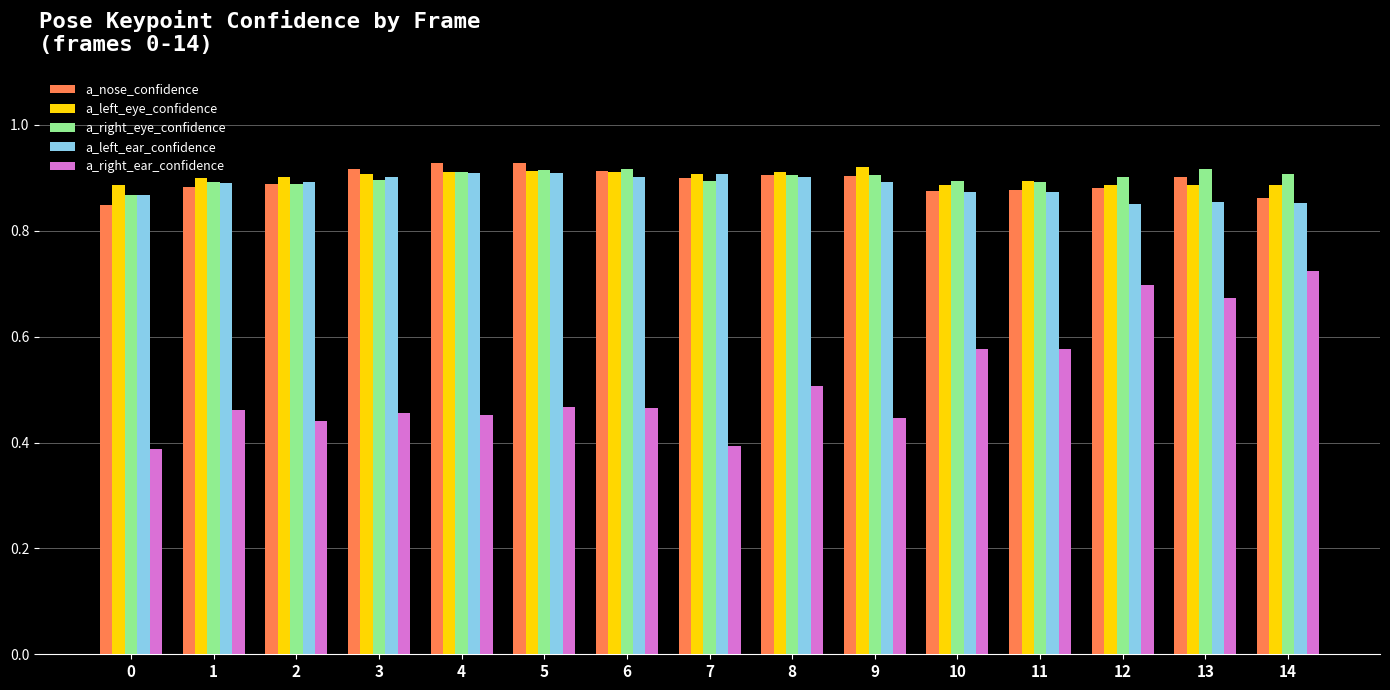

At how many categories does at least one series exceed 0?

15